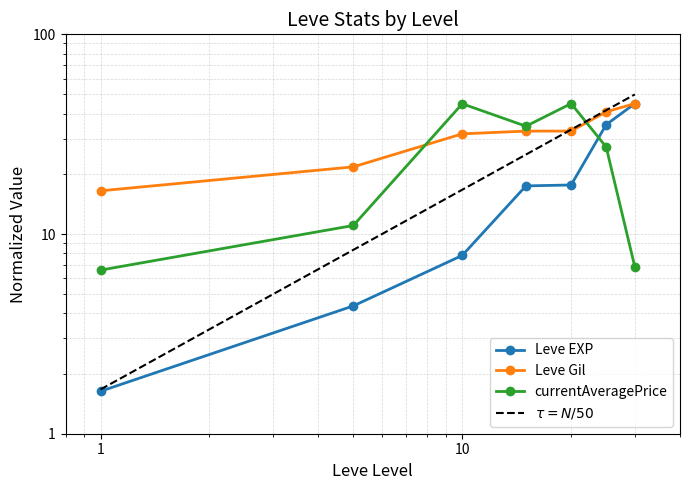

True or false: Leve EXP and $\tau = N/50$ intersect in this chart.

False